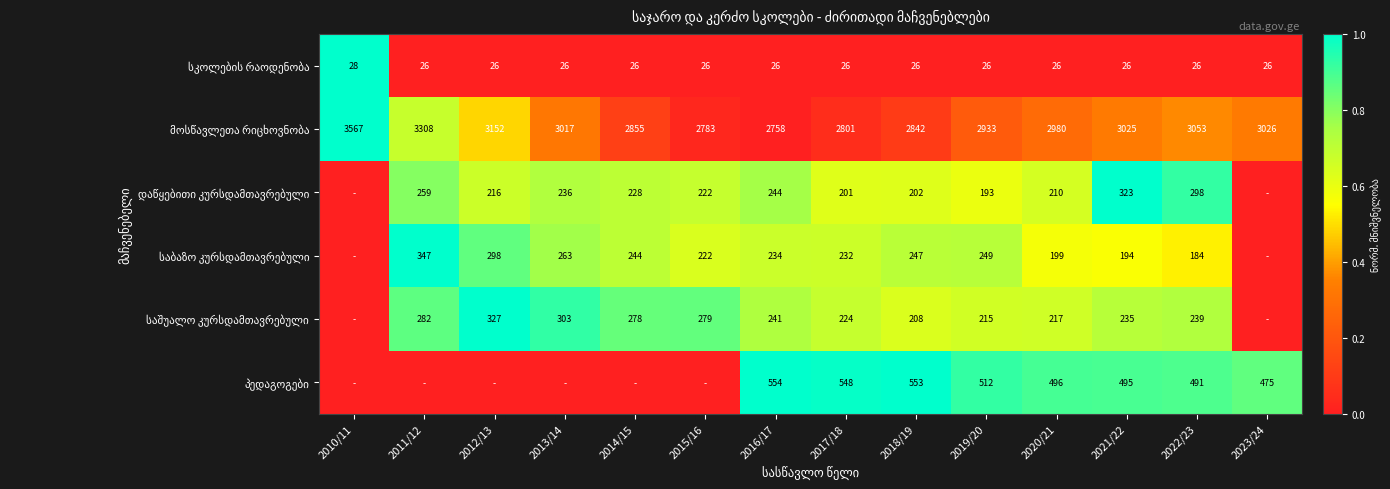

What is the spread (max minus min) of values at 2017/18?

2775